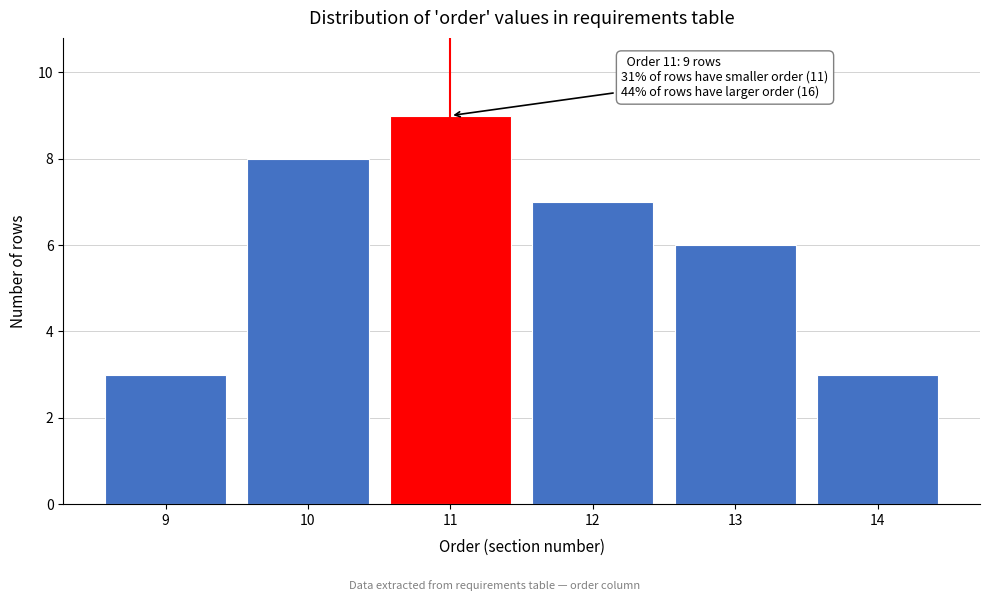

Reading right to left, what are all the values shown in this chart?

3	6	7	9	8	3